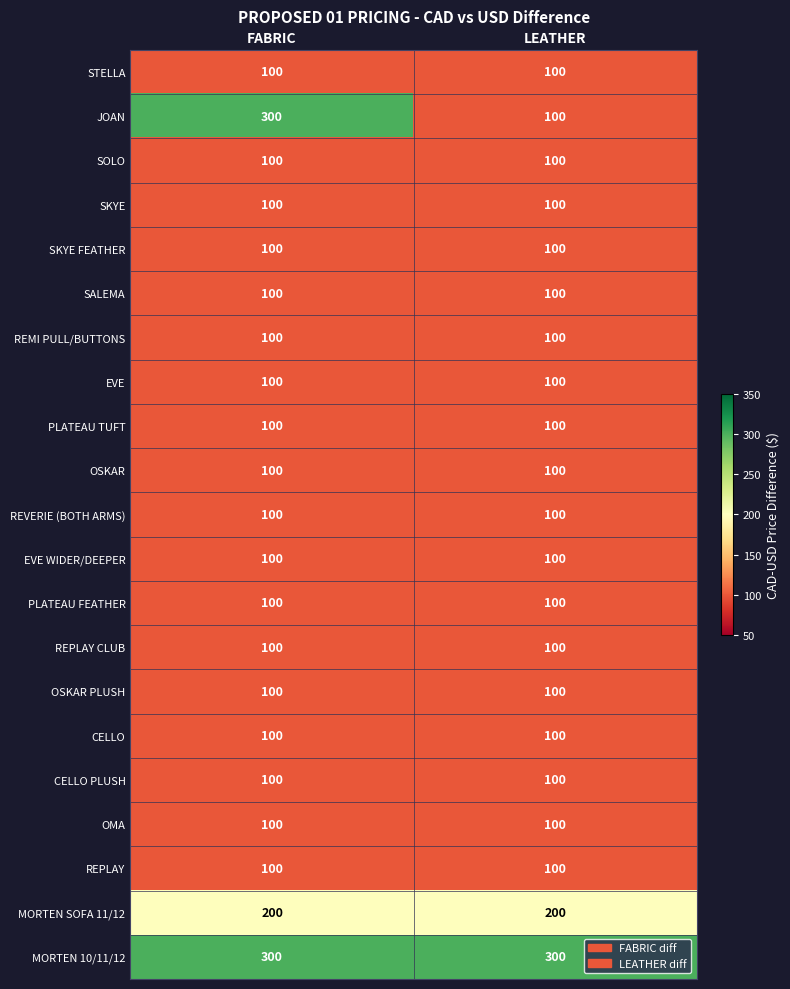

What is the average value of the SKYE FEATHER series?

100